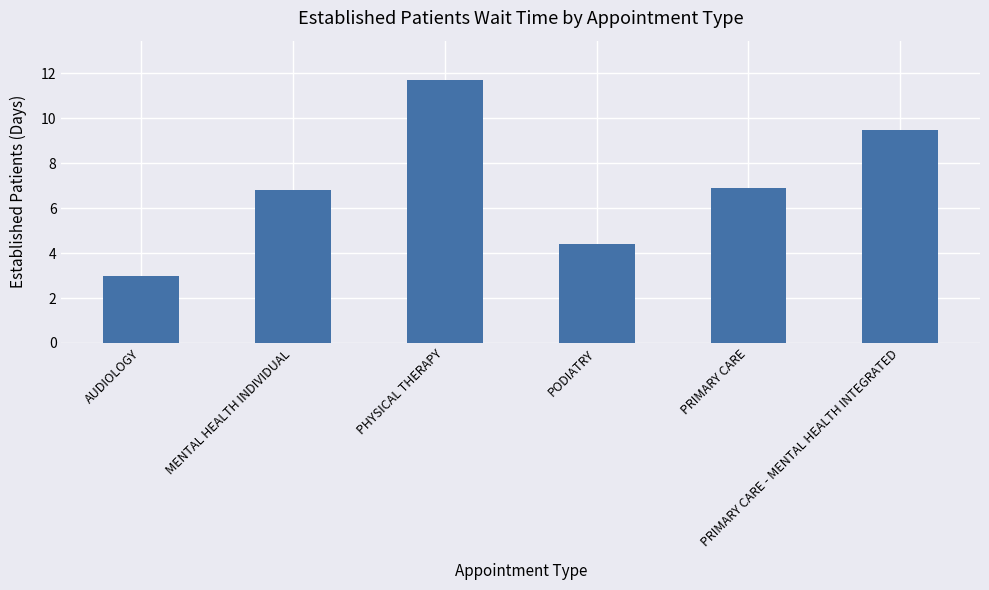

What is the smallest value displayed?

3.0